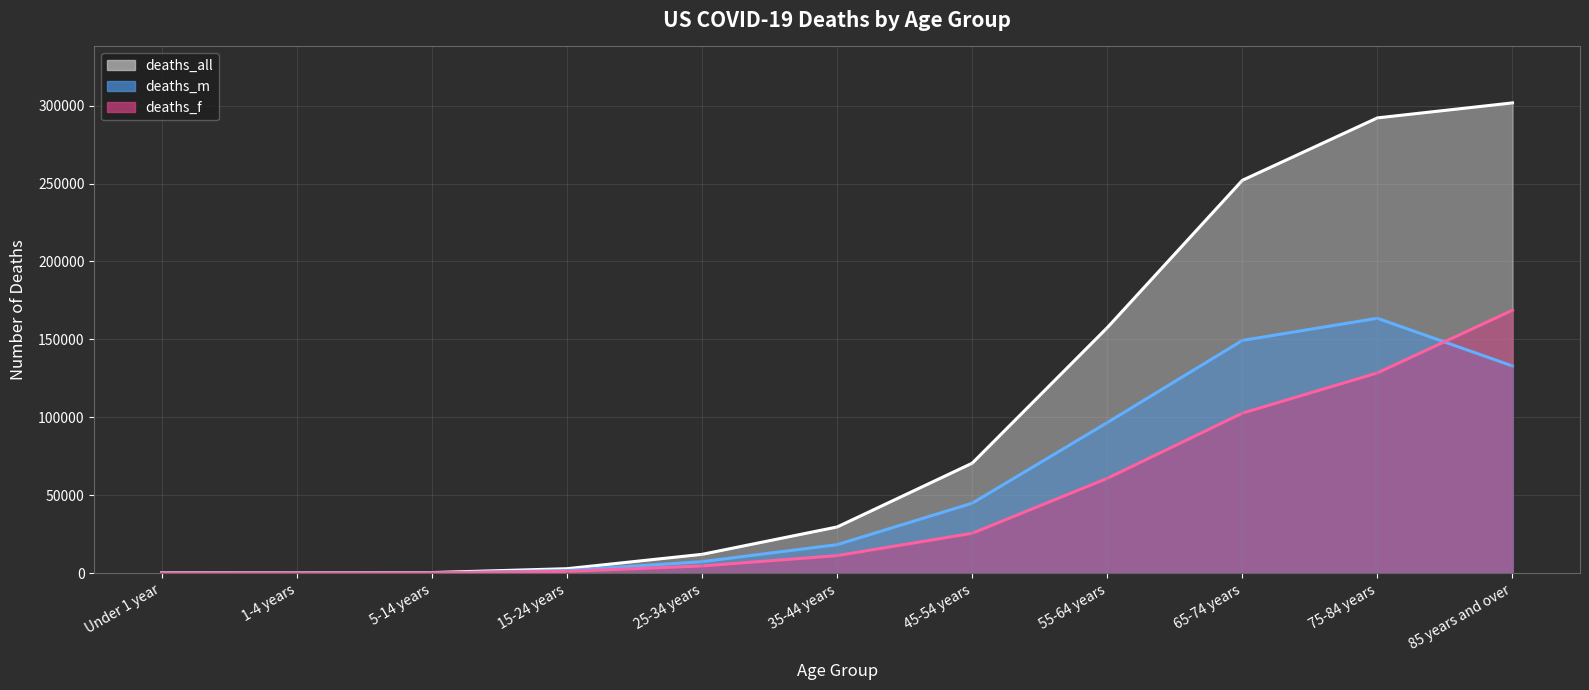

List the labels in order of deaths_m value, largest first.

75-84 years, 65-74 years, 85 years and over, 55-64 years, 45-54 years, 35-44 years, 25-34 years, 15-24 years, Under 1 year, 5-14 years, 1-4 years